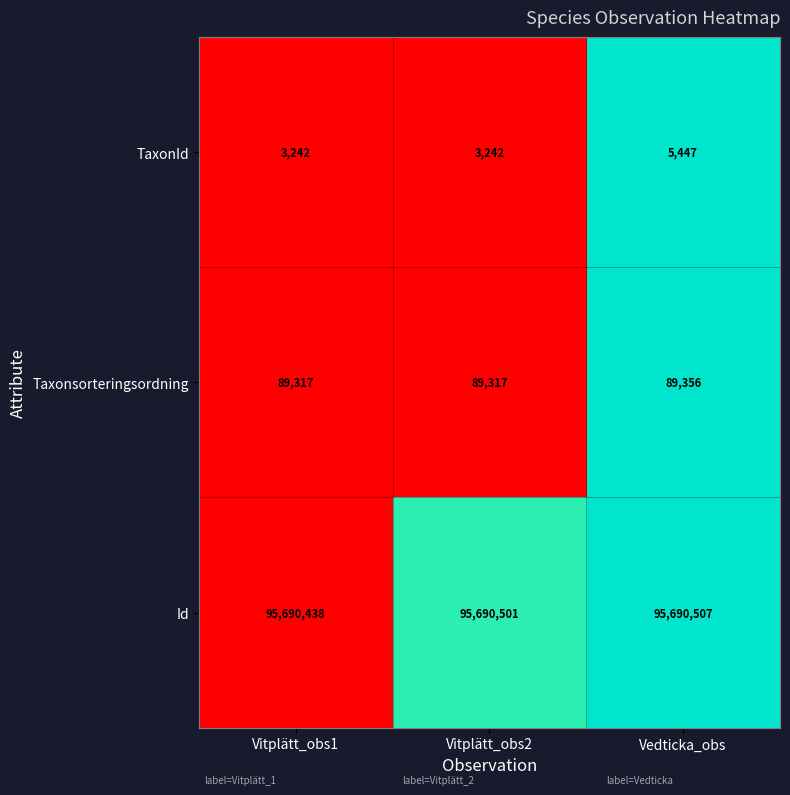

At which category is the sum across all series the highest?

Vedticka_obs